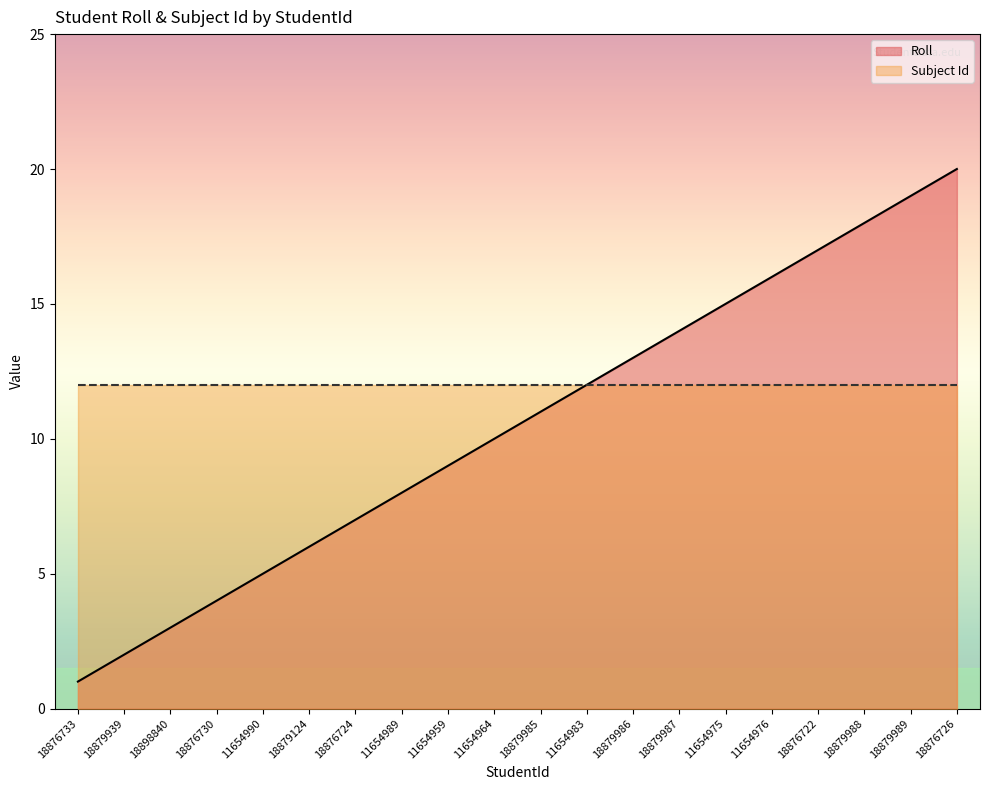

What is the ratio of the value at 18879939 to the value at 18879988?

0.1